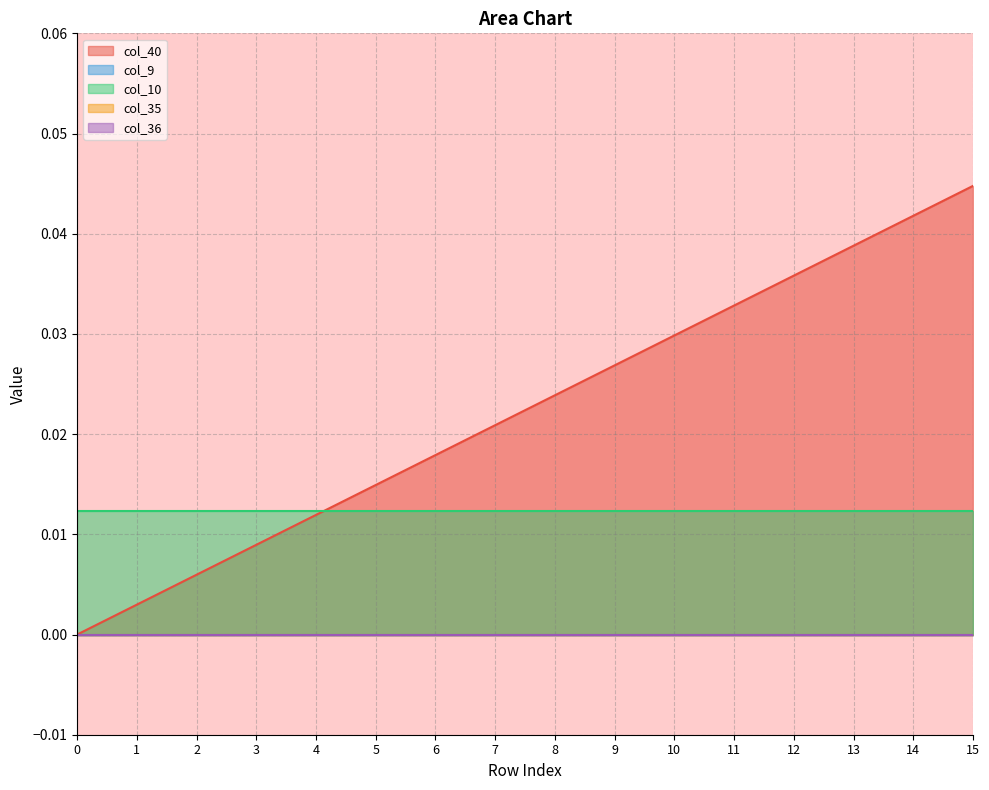

What are all the series names shown in the legend?

col_40, col_9, col_10, col_35, col_36